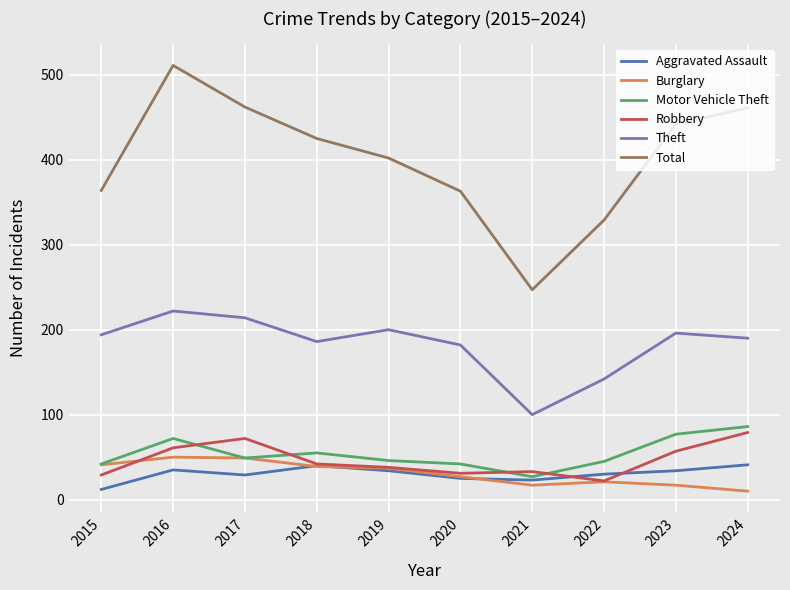

Which series has the widest spread of values?

Total